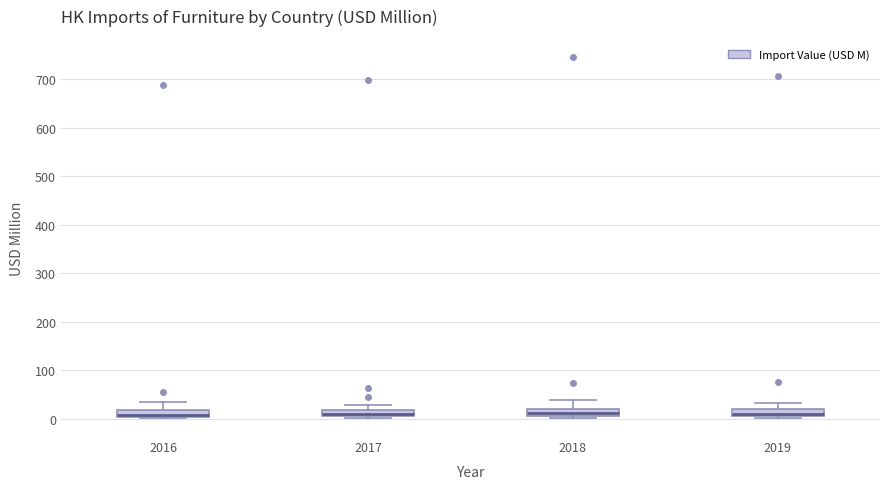

Where is the lower edge of the box at x = 2018 on the y-axis? The values are not printed on the chart, so give them approximately, as read against the axis.

10